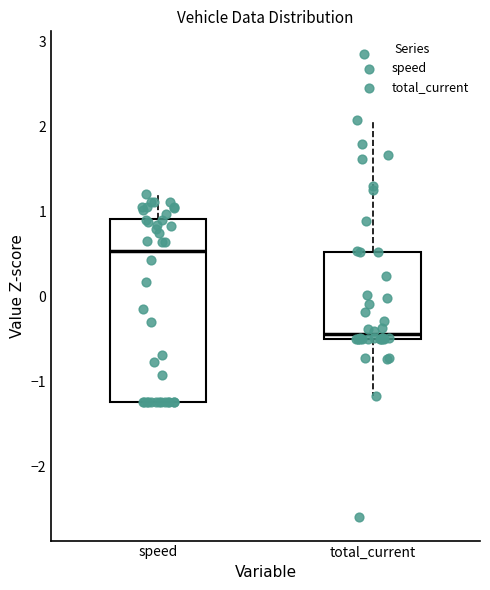

Comparing the boxes themselves (not the whiskers), which one is the tallest?

speed